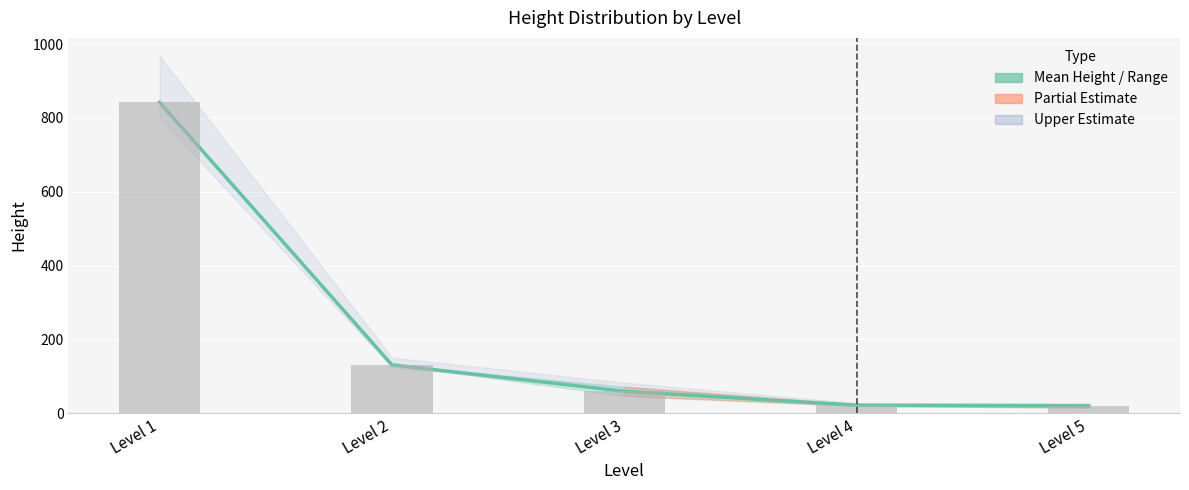

Read the Mean Height value at Level 2.

131.0